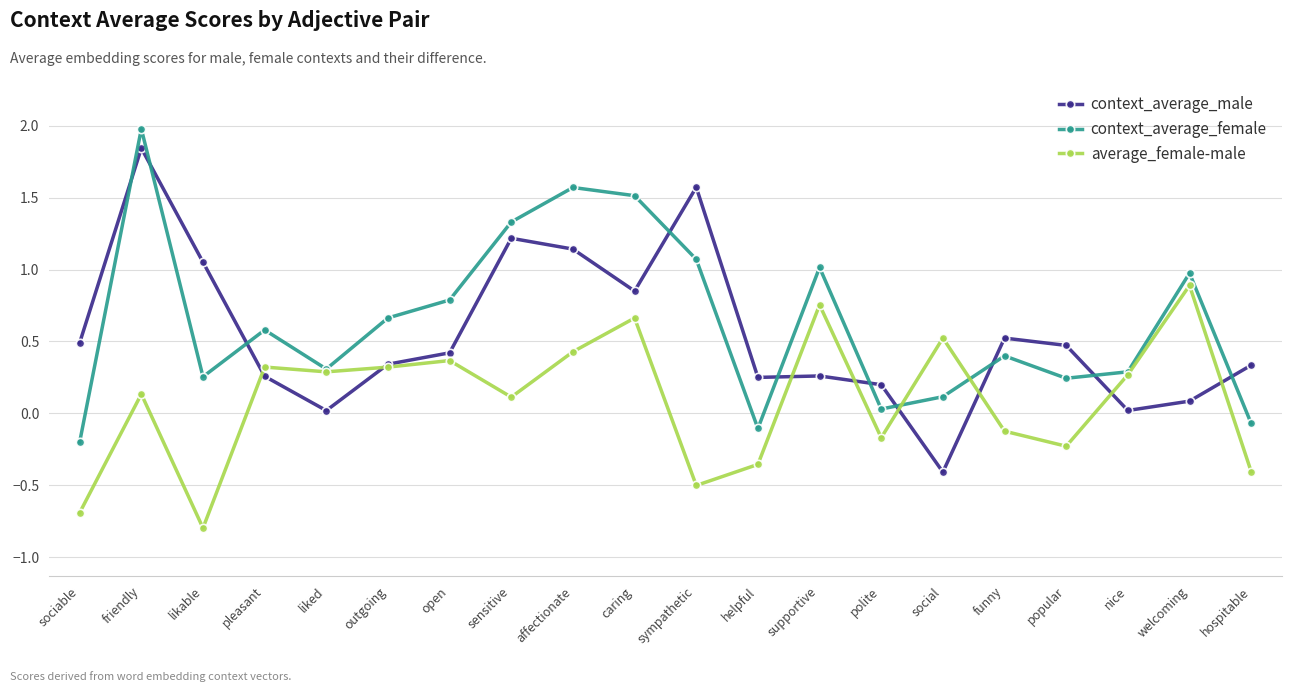

True or false: average_female-male has more than 0 points higher than both neighbors.

True